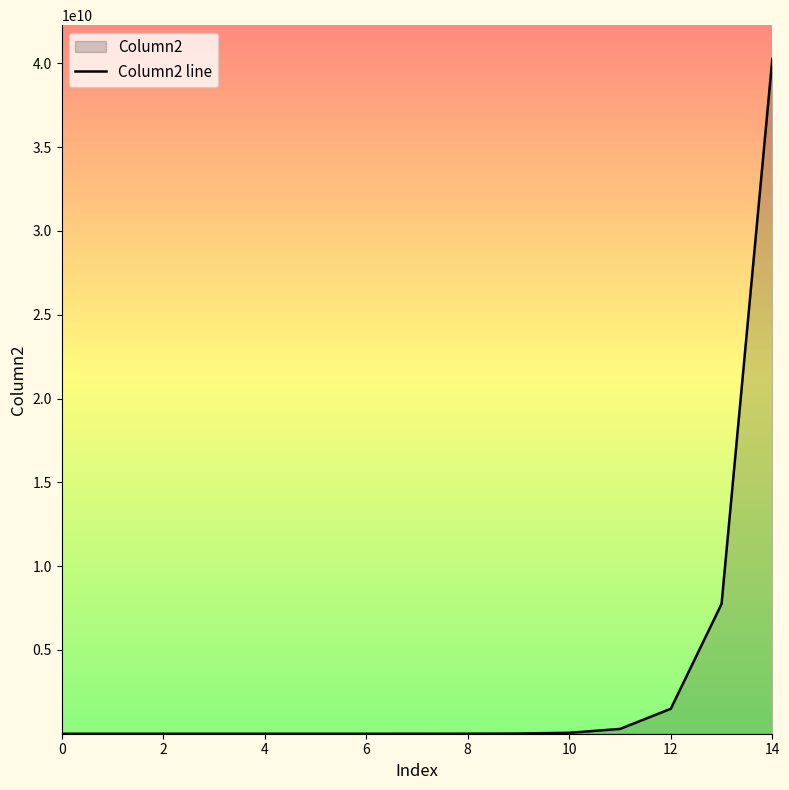

How many data points are less than 391647?

7